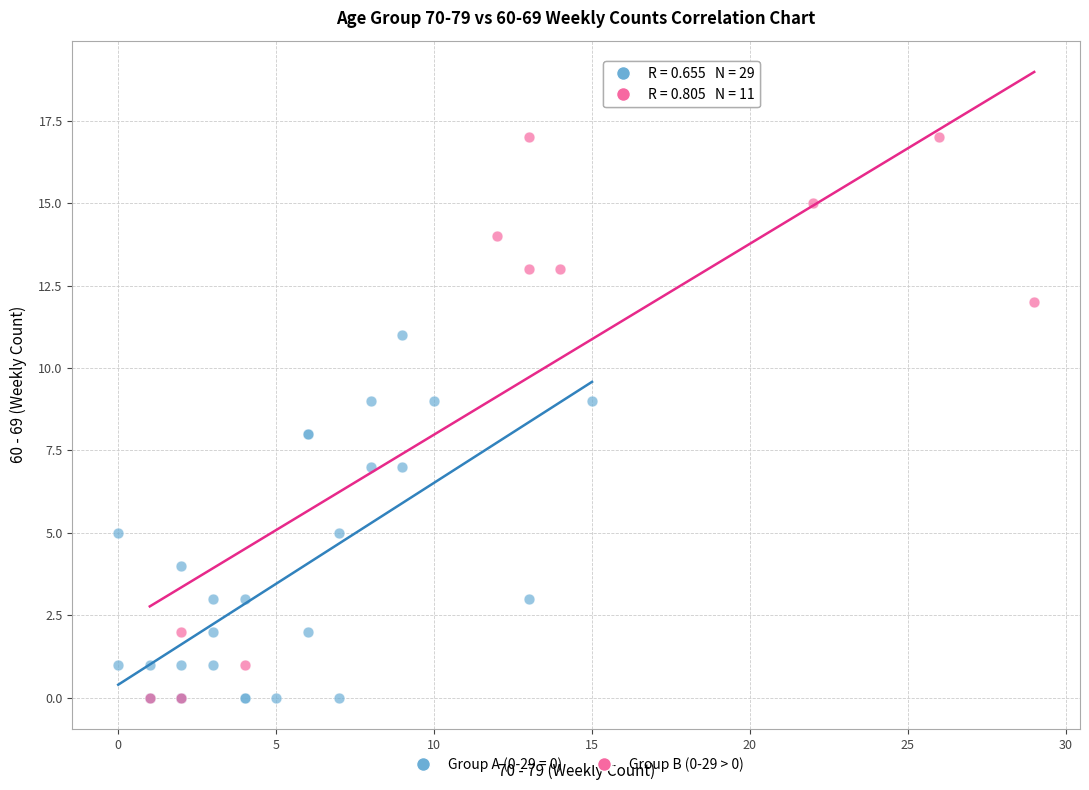

Which series reaches the maximum Y coordinate?

Group B (0-29 > 0)